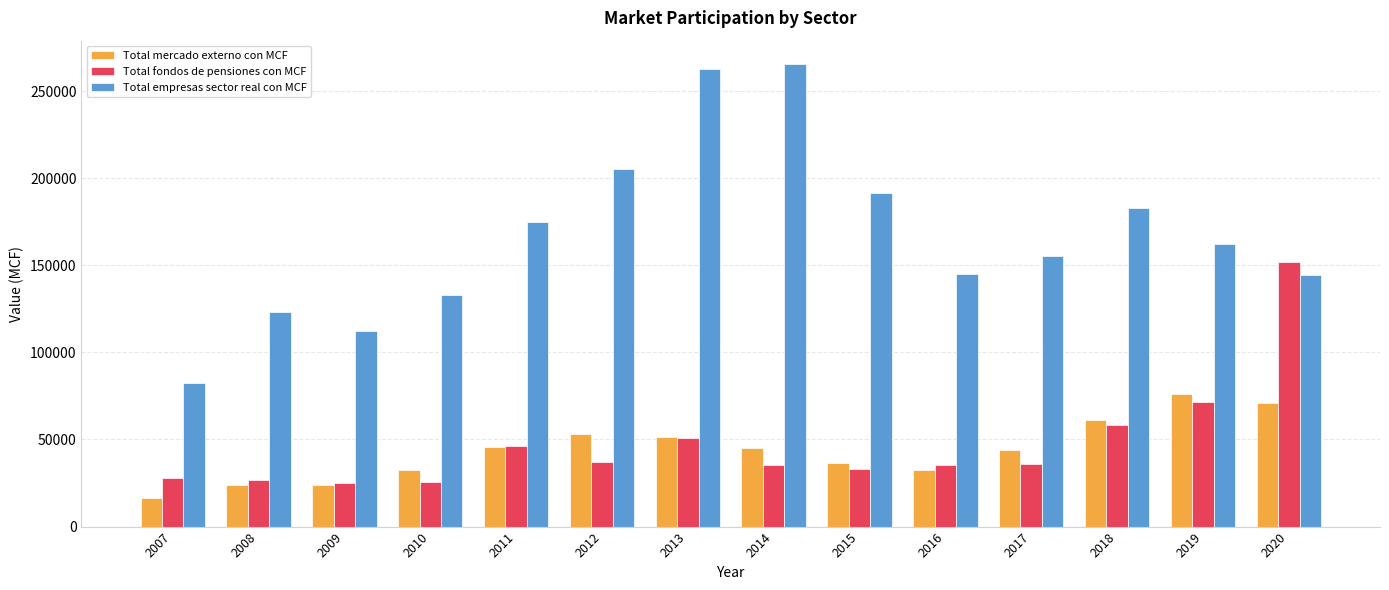

What is the sum of all Total fondos de pensiones con MCF values?

661090